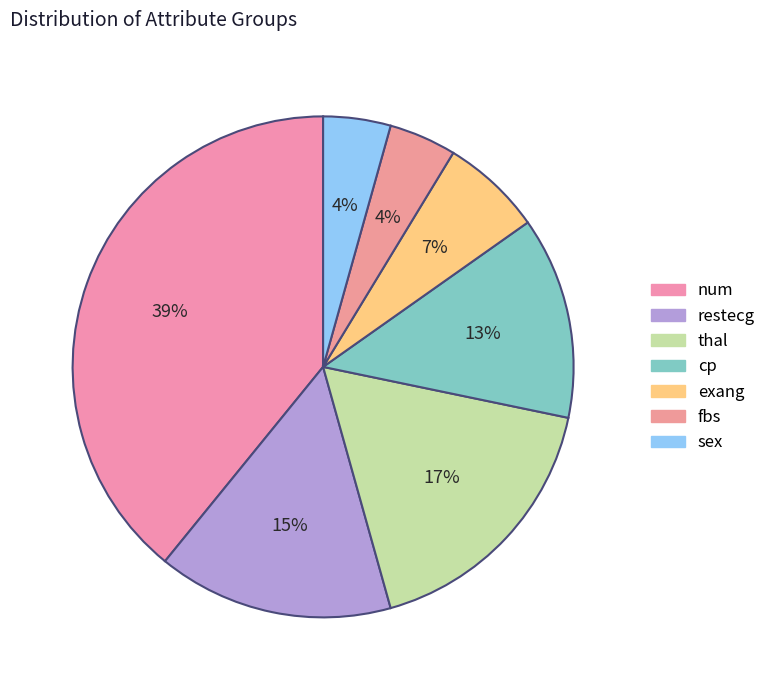

Do restecg and exang together represent more than half of the pie?

No